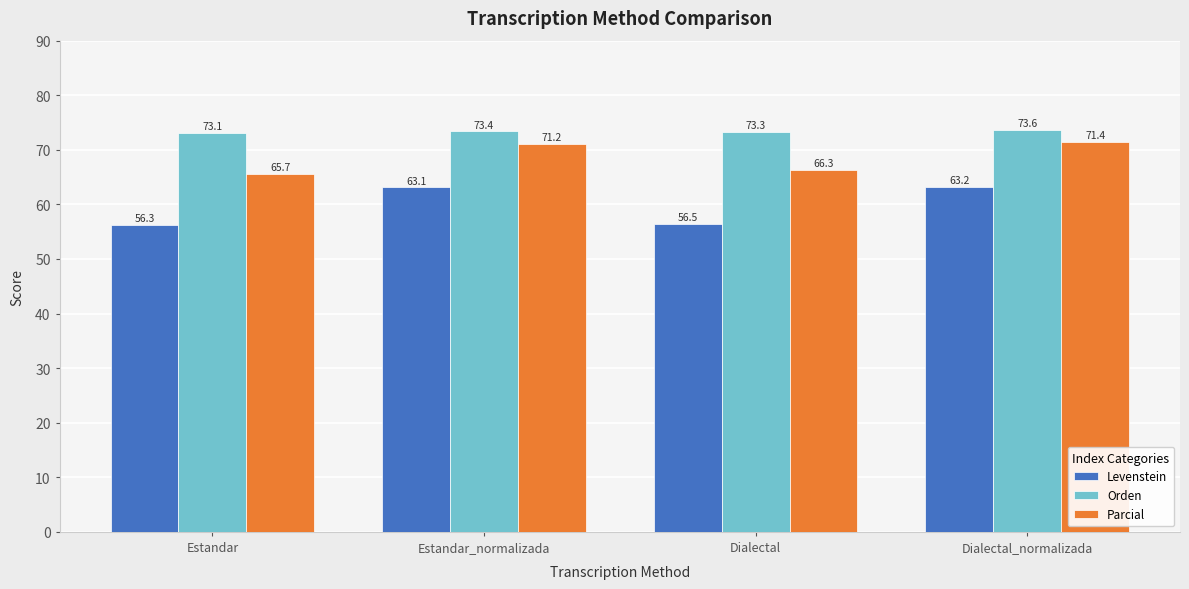

True or false: Levenstein has a value of 39.3 at Dialectal_normalizada.

False